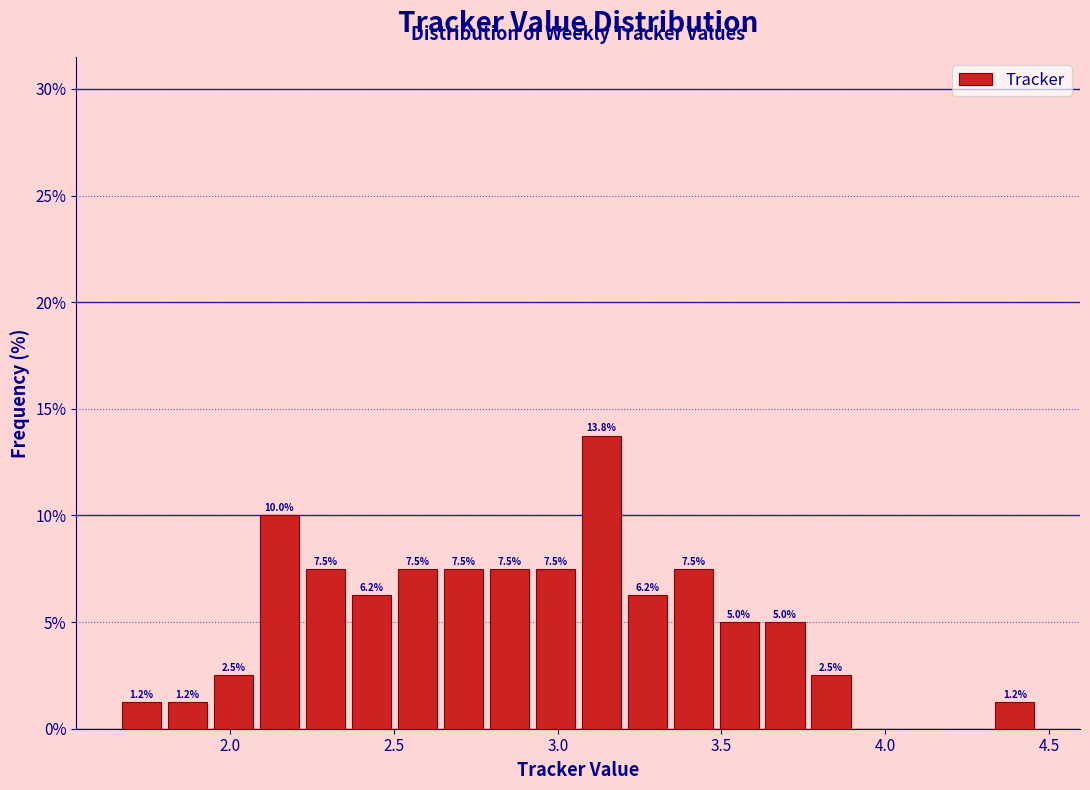

Around what value on the x-axis is the tallest bar? Give the approximate position of its centre, as read against the axis.

3.15